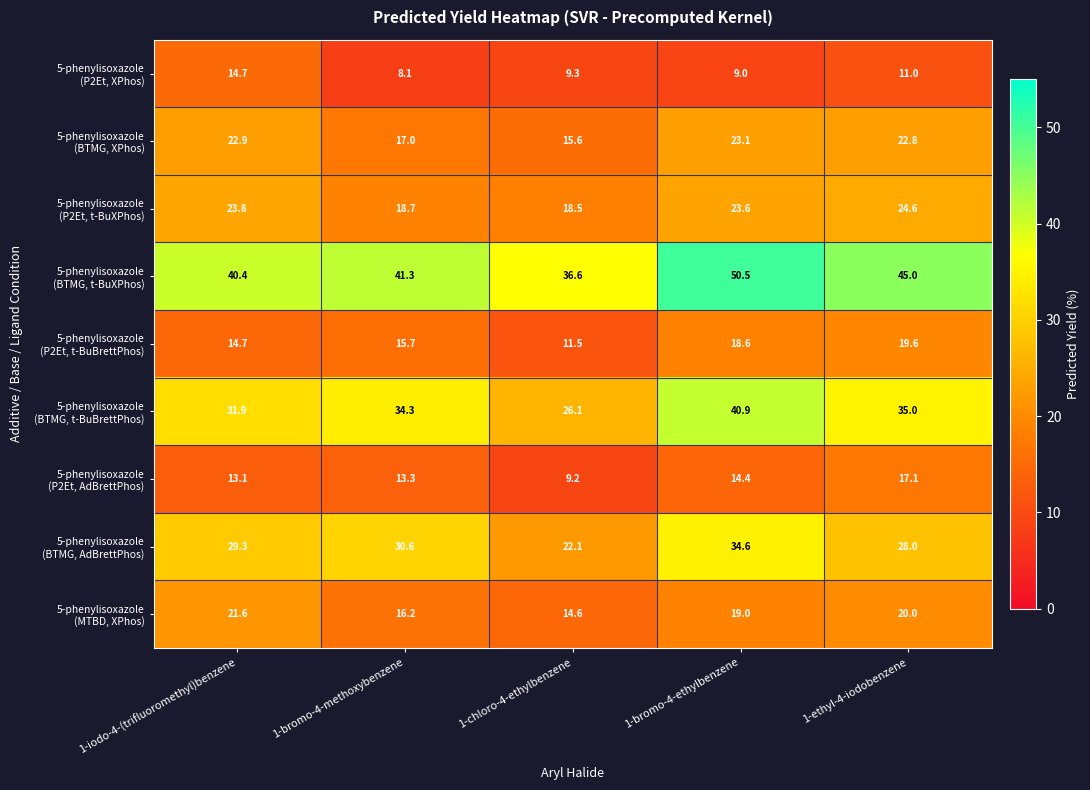

What is the greatest value displayed?

50.5